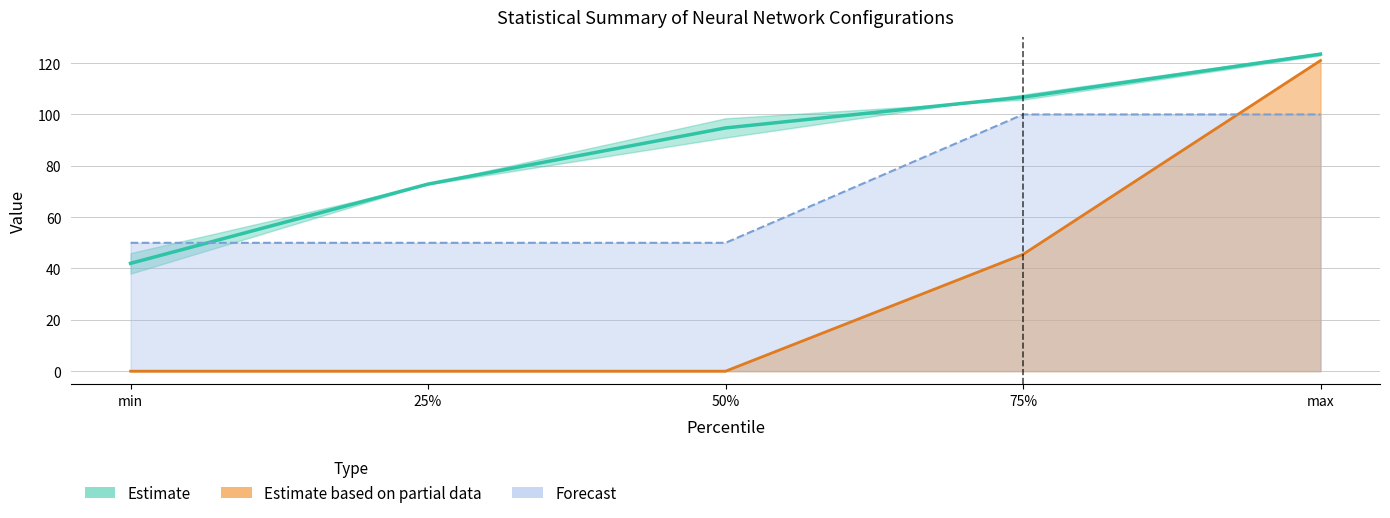

Reading right to left, transcribe all the data shown in this chart.

nofl: max=123.5	75%=106.8	50%=94.8	25%=72.9	min=42.0
nosd: max=121.0	75%=45.5	50%=0.0	25%=0.0	min=0.0
nod: max=100.0	75%=100.0	50%=50.0	25%=50.0	min=50.0